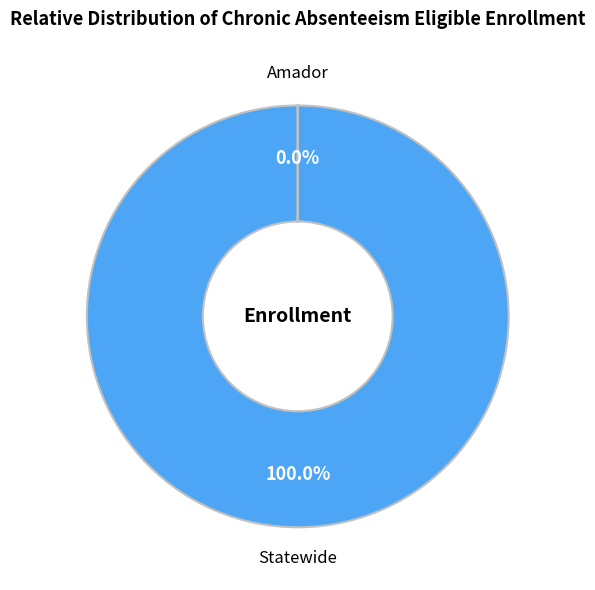

Is there any slice that represents more than half of the pie?

Yes